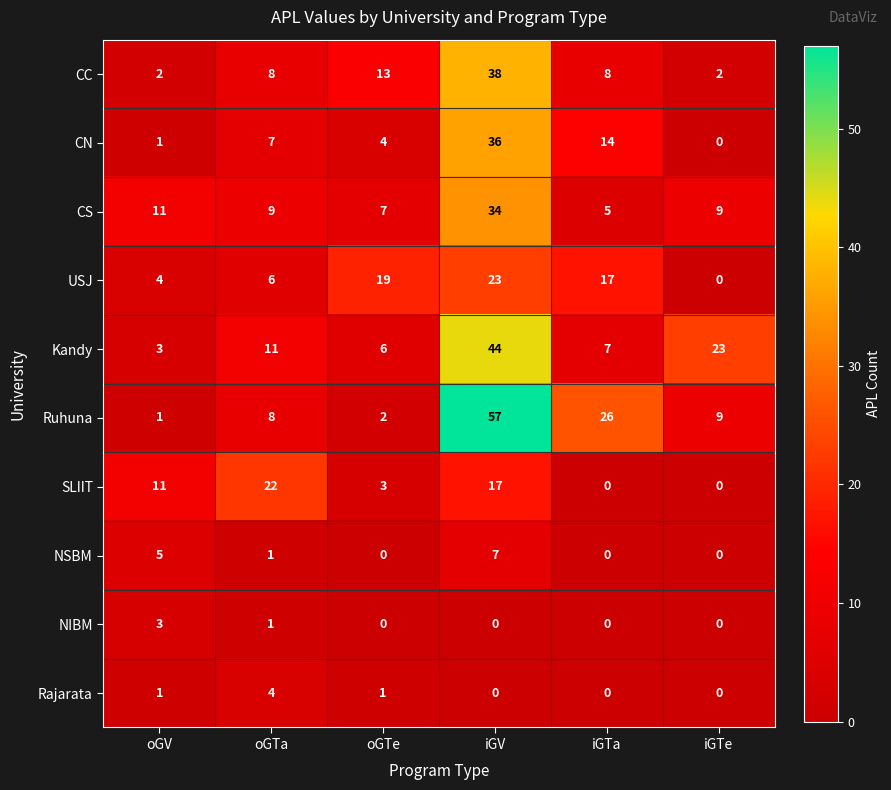

Which series has the largest total across all categories?

Ruhuna